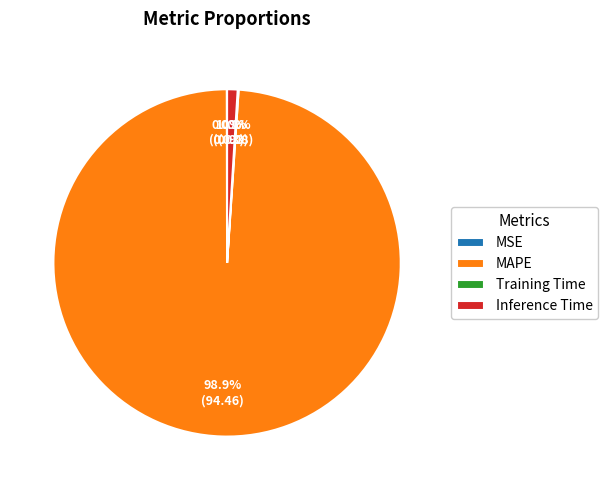

Which category accounts for the majority?

MAPE